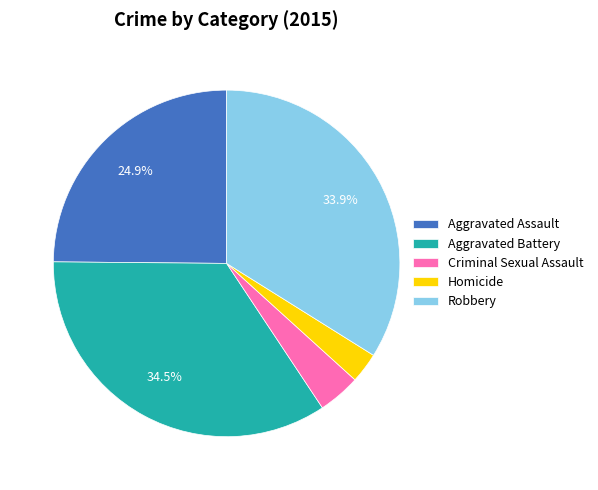

Is Homicide the majority of the pie?

No